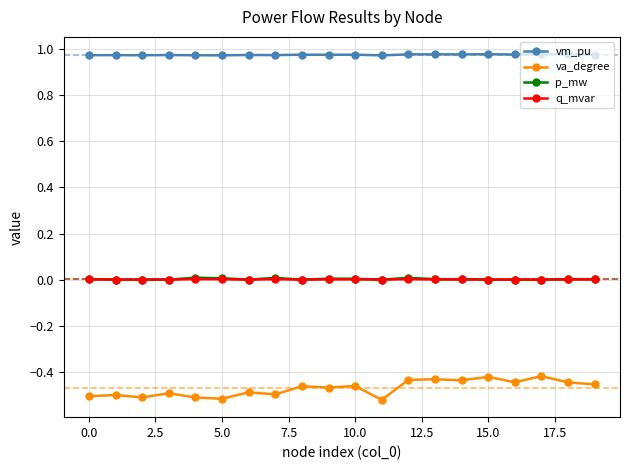

Which series has the widest spread of values?

va_degree